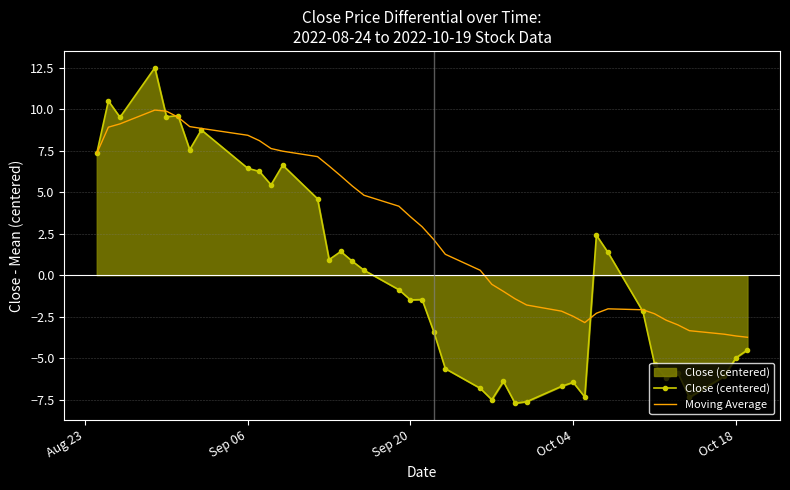

What is the greatest value displayed?

12.5